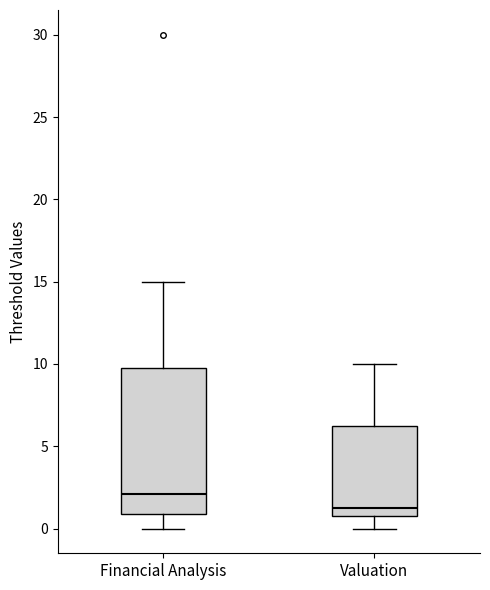

Comparing the boxes themselves (not the whiskers), which one is the tallest?

Financial Analysis